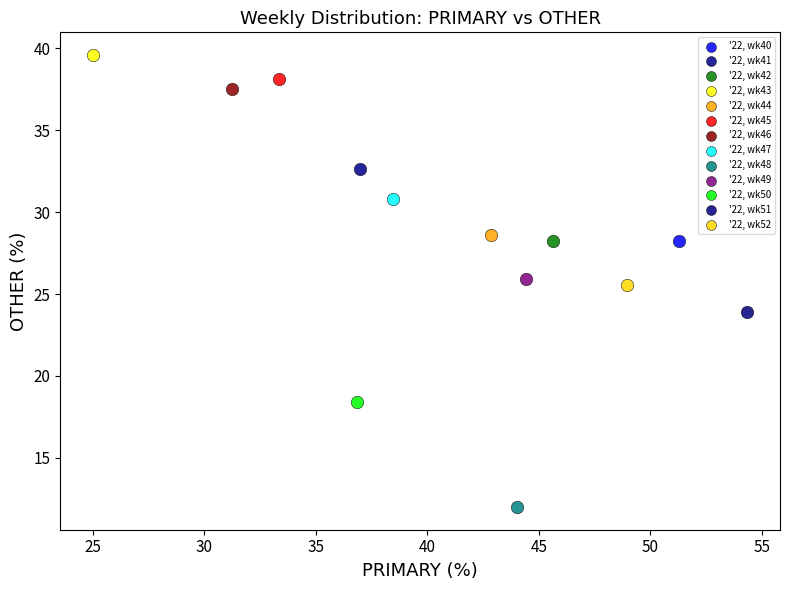

What are all the series names shown in the legend?

'22, wk40, '22, wk41, '22, wk42, '22, wk43, '22, wk44, '22, wk45, '22, wk46, '22, wk47, '22, wk48, '22, wk49, '22, wk50, '22, wk51, '22, wk52